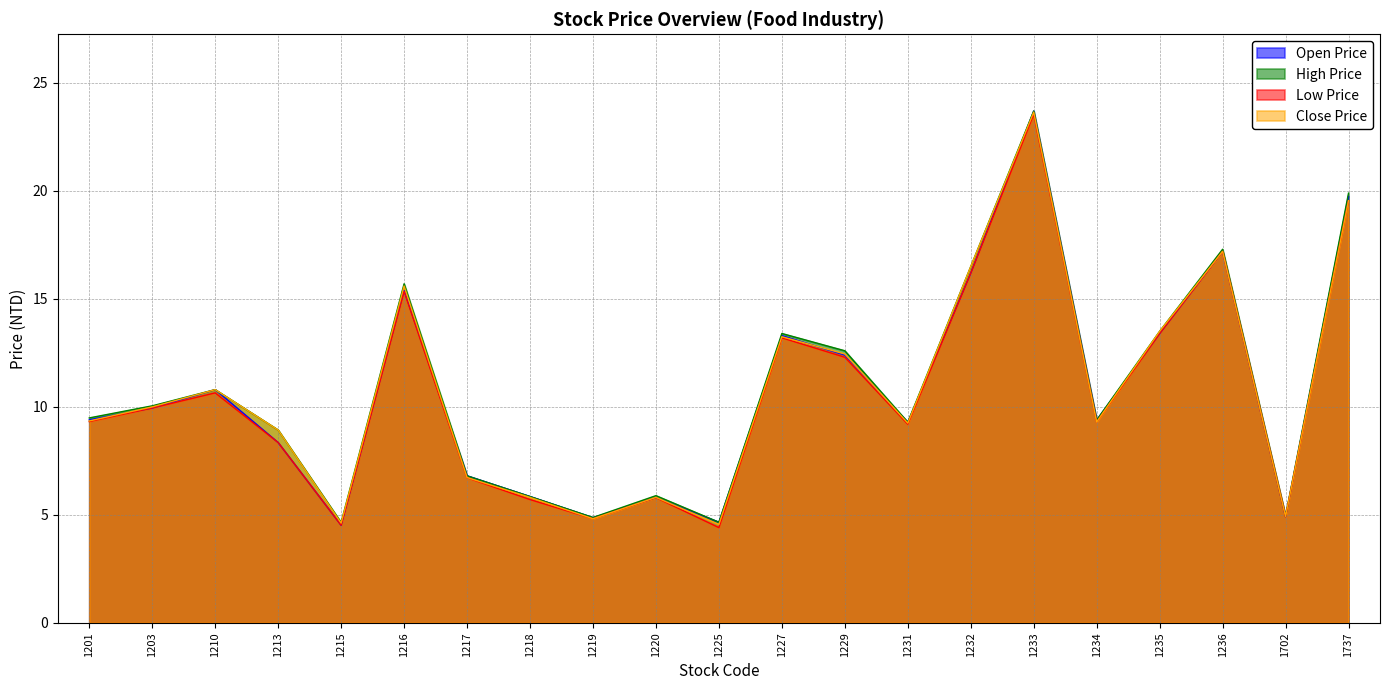

Between 1216 and 1702, which series saw the biggest shift?

High Price